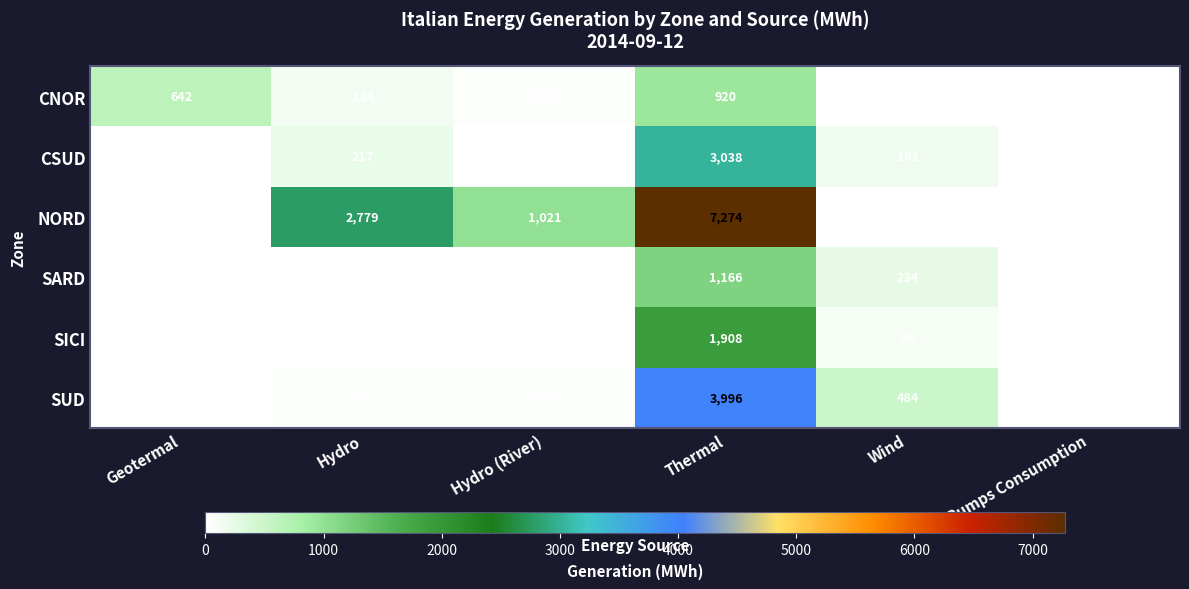

What is the average value of the SICI series?

334